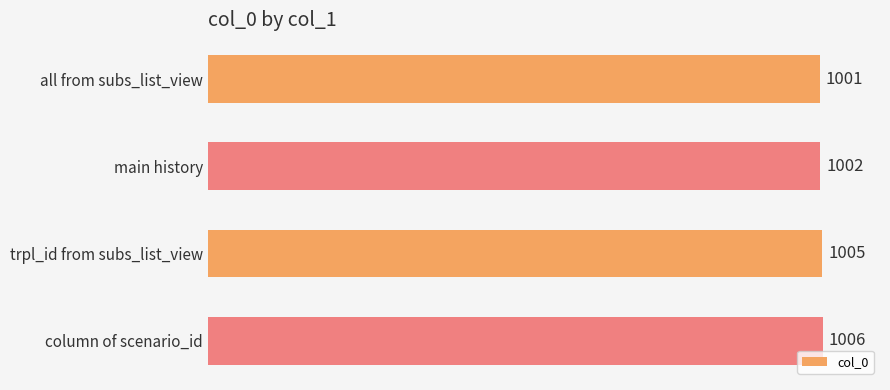

Reading top to bottom, list all the values displayed in this chart.

all from subs_list_view=1001	main history=1002	trpl_id from subs_list_view=1005	column of scenario_id=1006